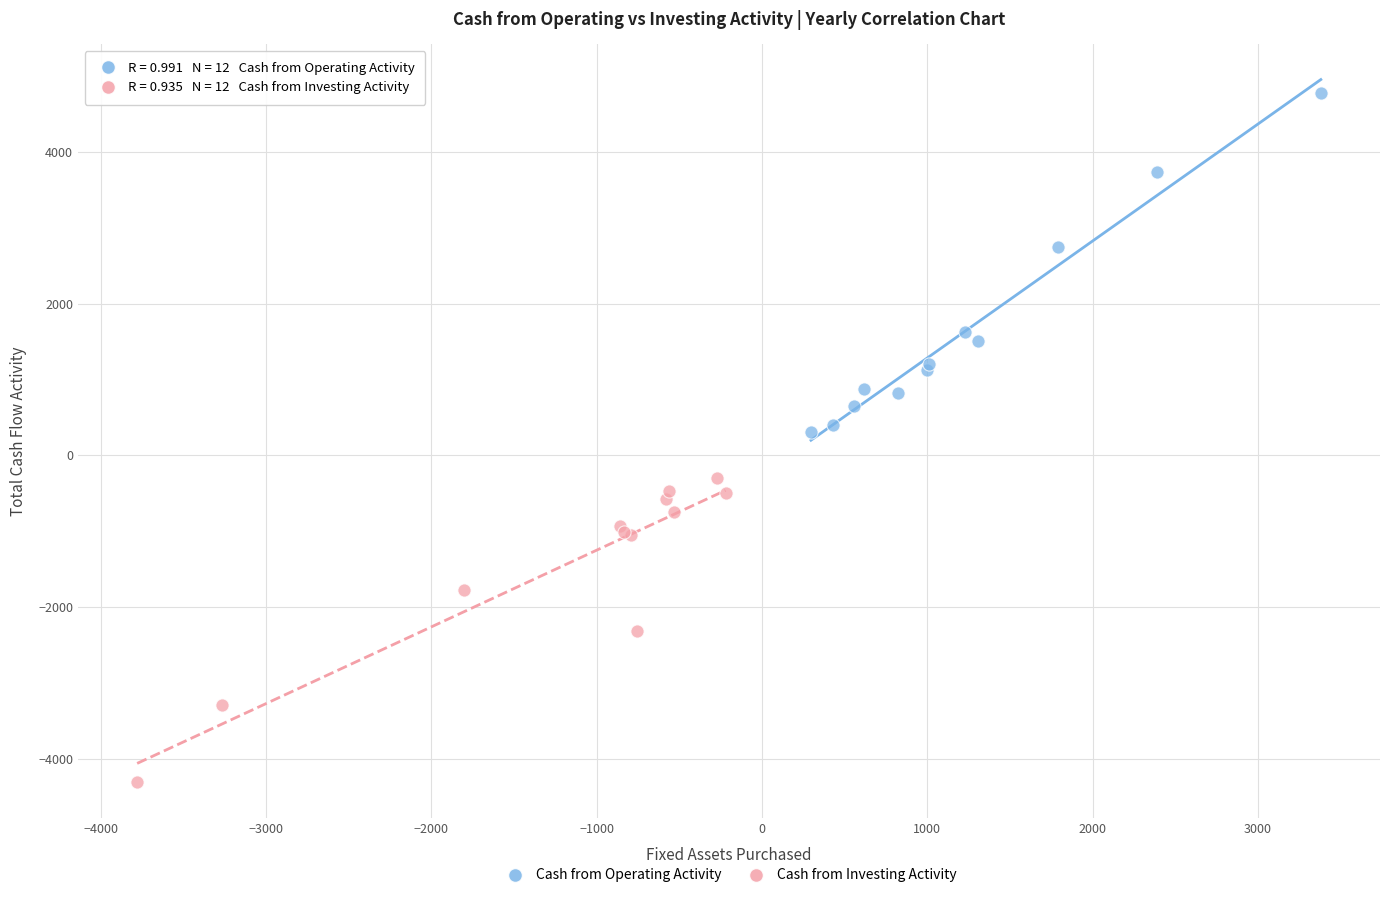

Which series reaches the minimum Y coordinate?

Cash from Investing Activity